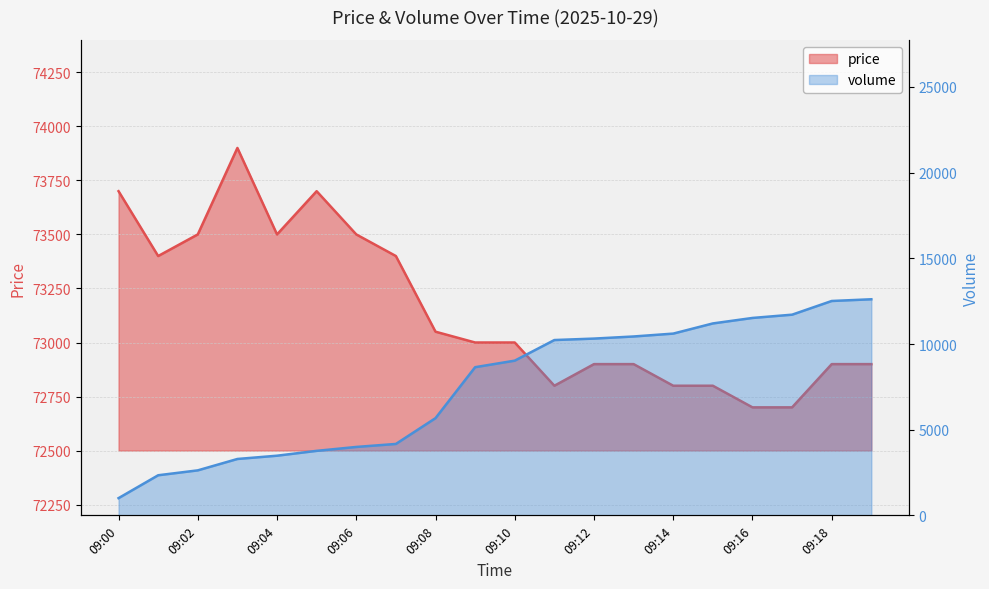

What is the value of the price point at the 16th from the left?

72800